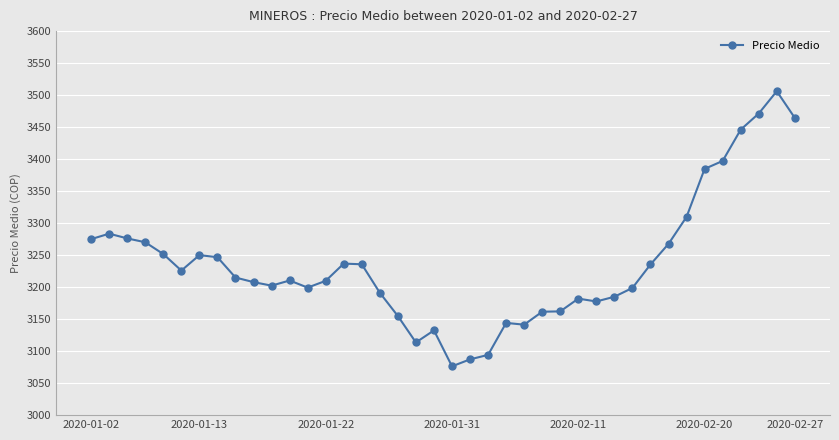

True or false: the data has more than 2 interior local peaks.

True